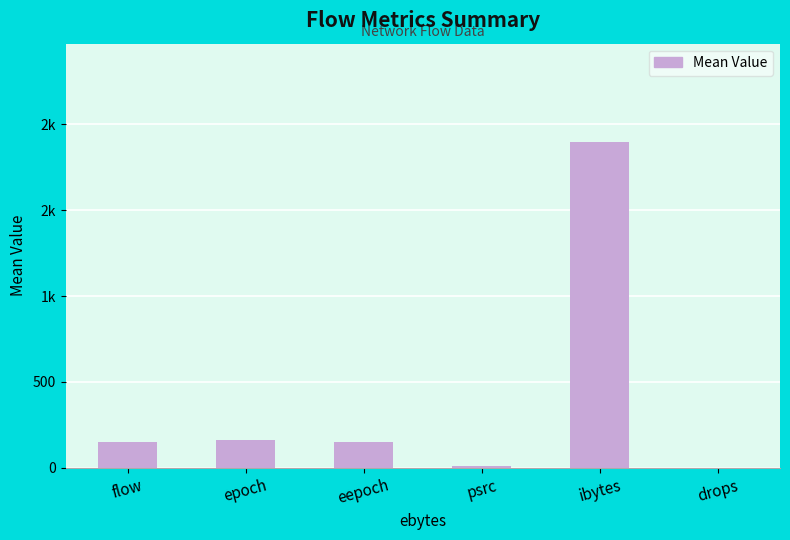

What position from the left is eepoch?

3